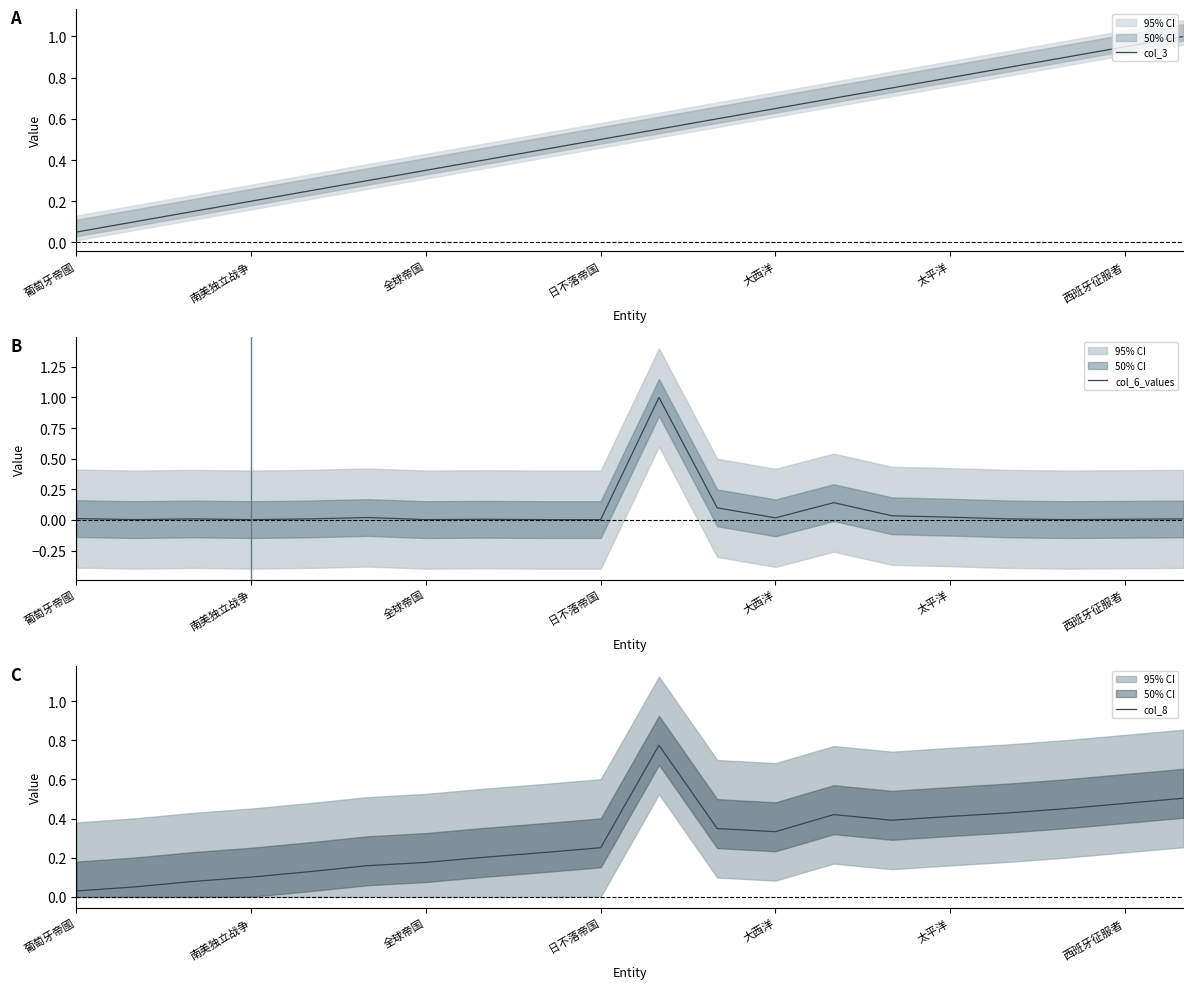

What is the difference between the maximum and second lowest values in the col_8 series?

0.7